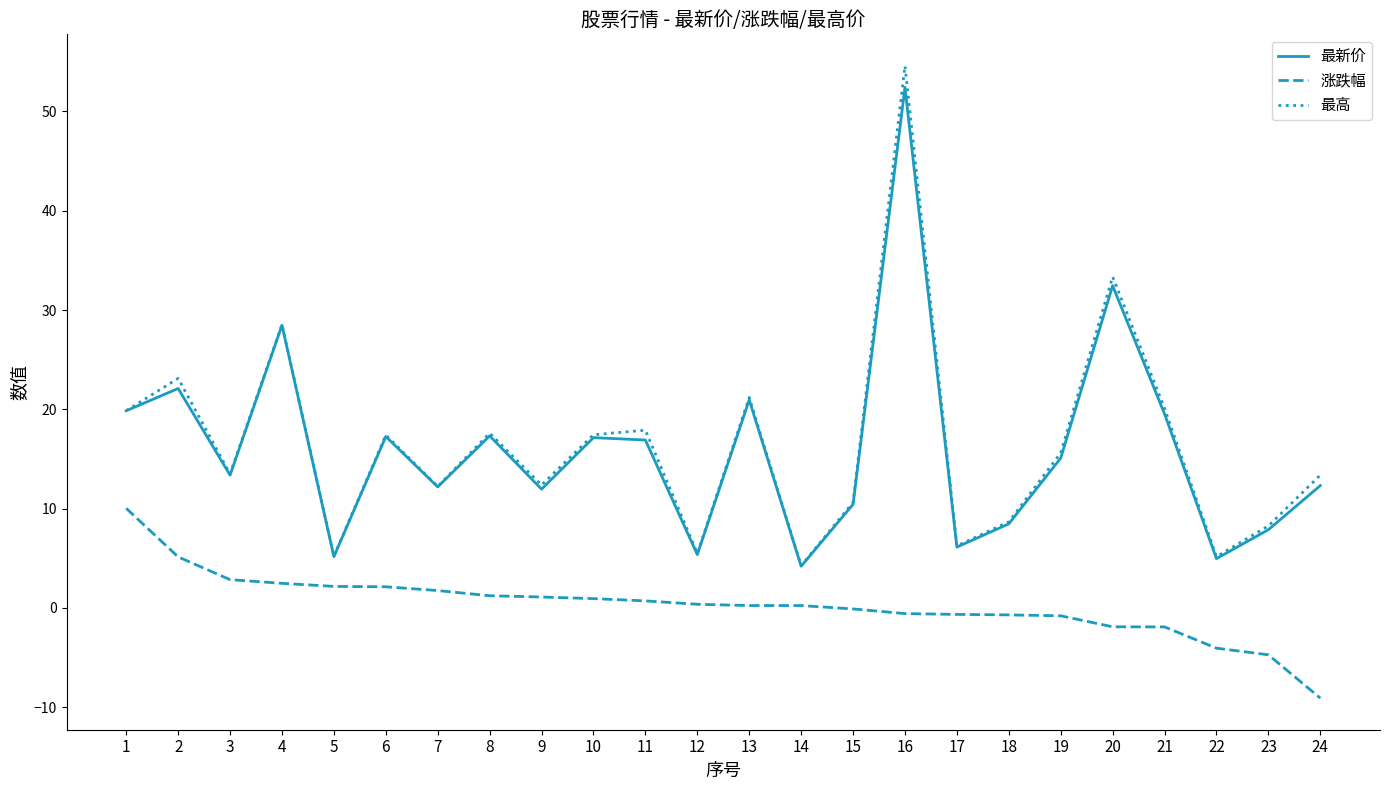

At which category is the sum across all series the highest?

16